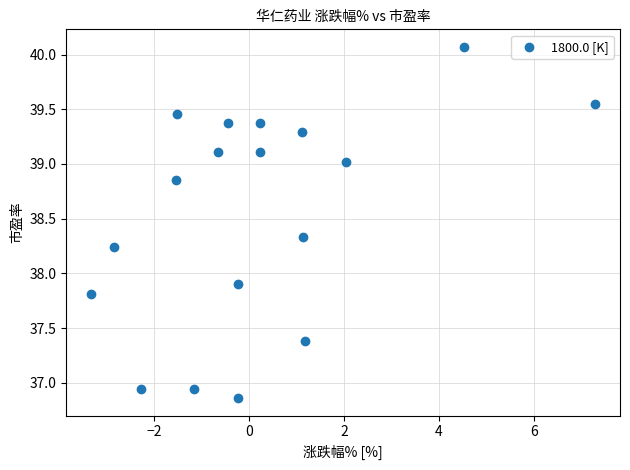

What is the range of X values (max minus min)?

10.6